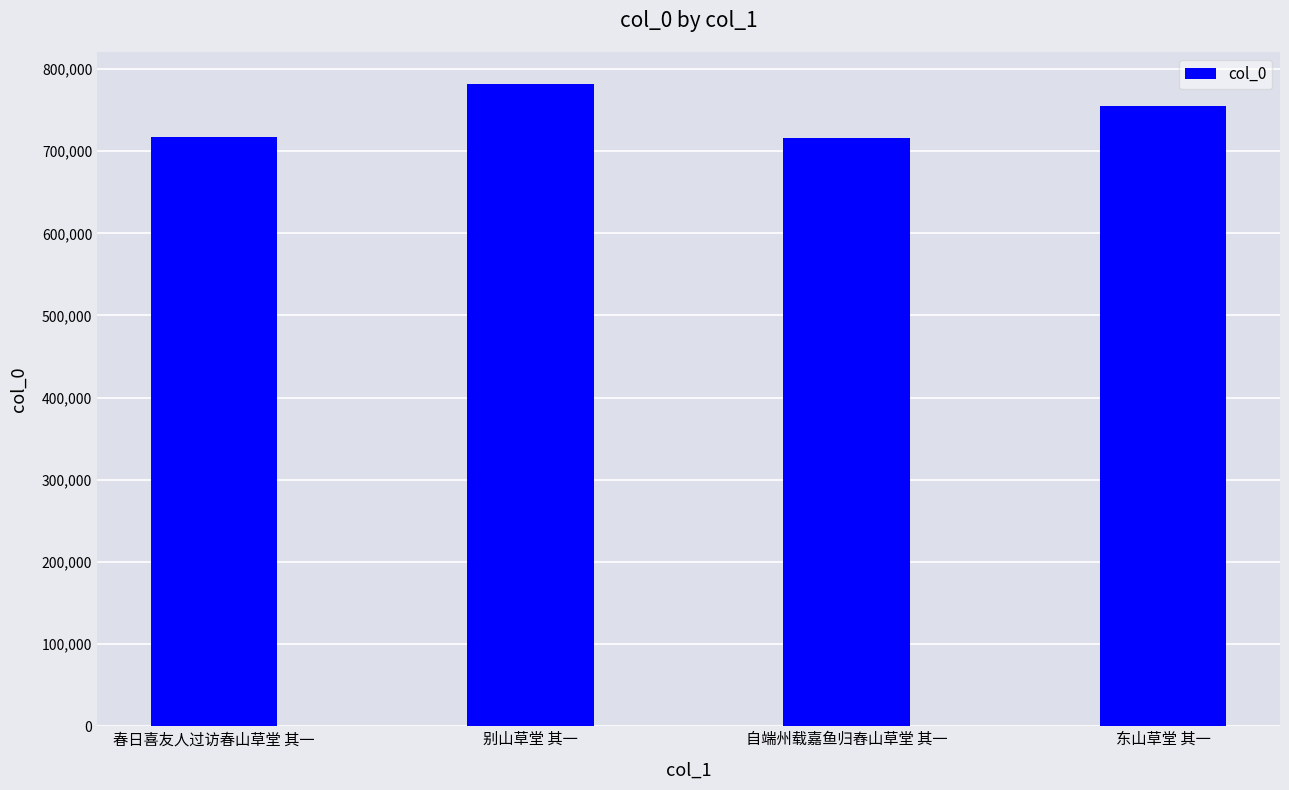

Is it true that the value at 别山草堂 其一 is 1272255?

False